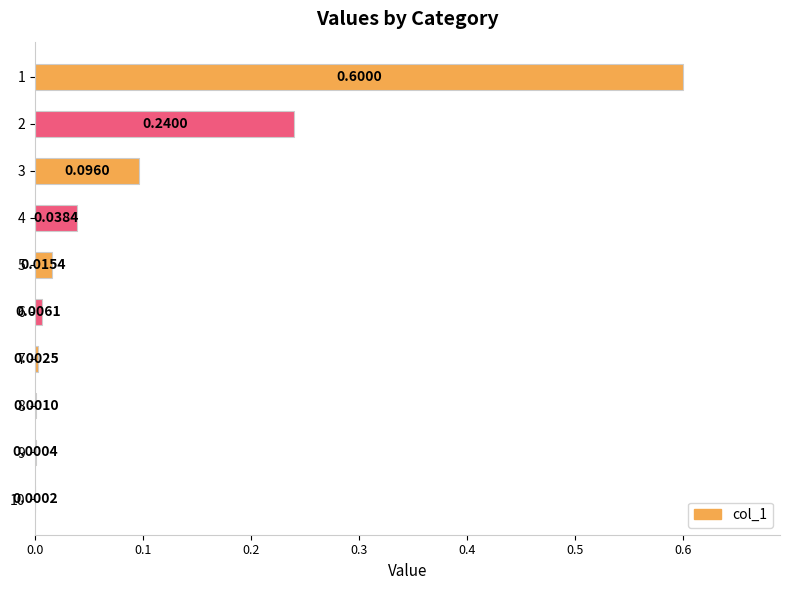

Which has a higher value, 9 or 4?

4